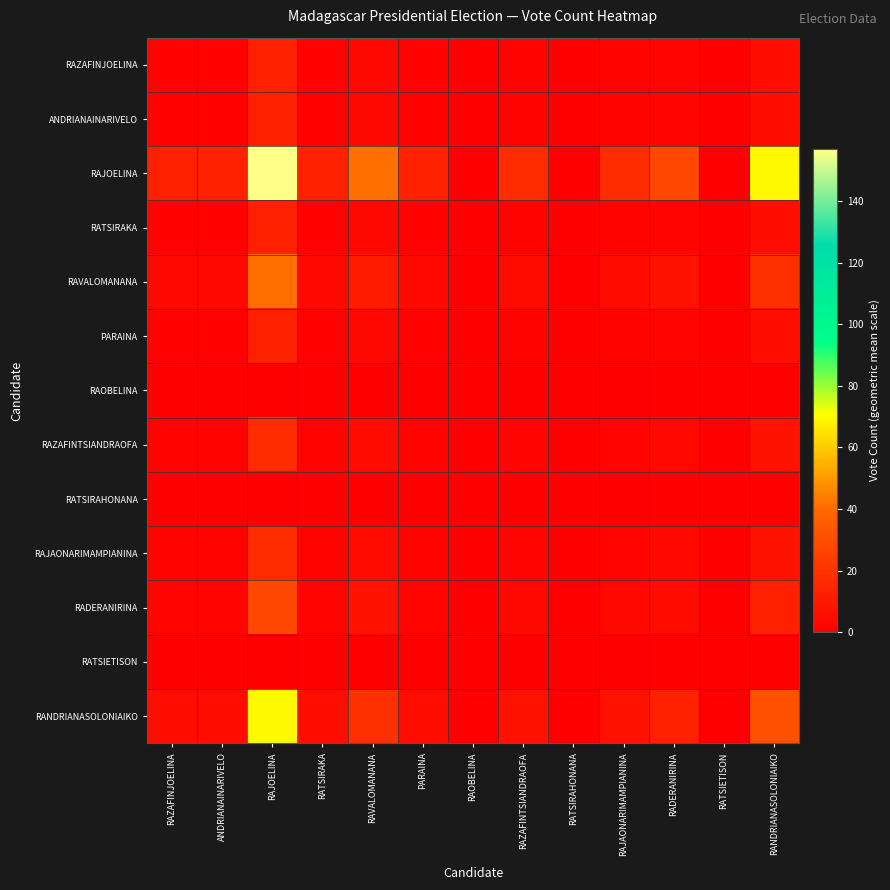

Between PARAINA and RATSIRAHONANA, which series saw the biggest shift?

RAJOELINA